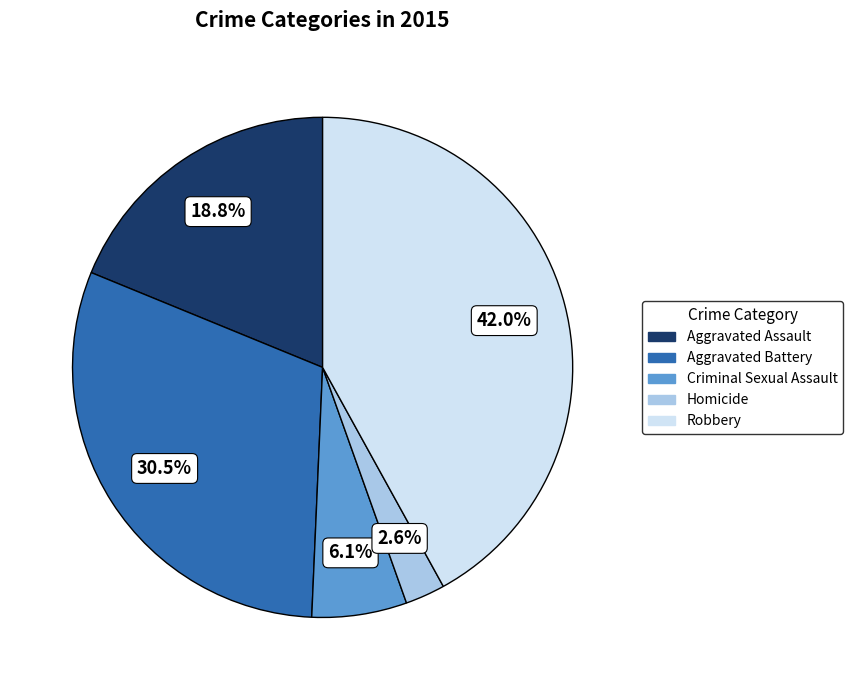

How many slices are in this pie chart?

5